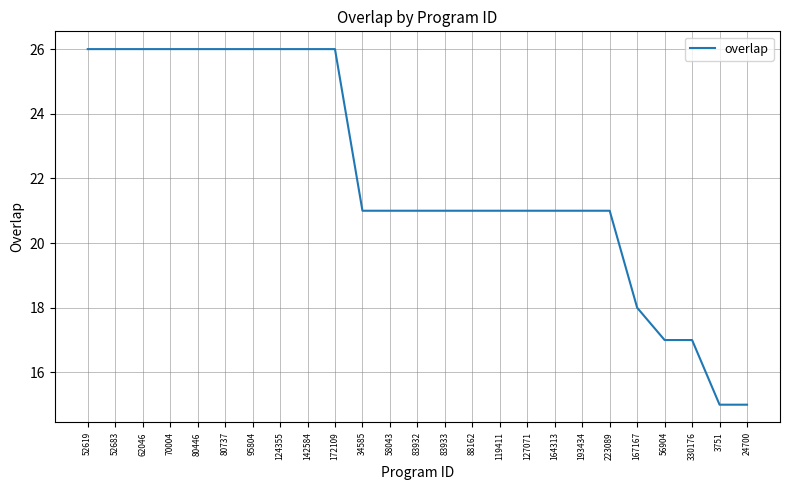

What is the maximum value shown in the chart?

26